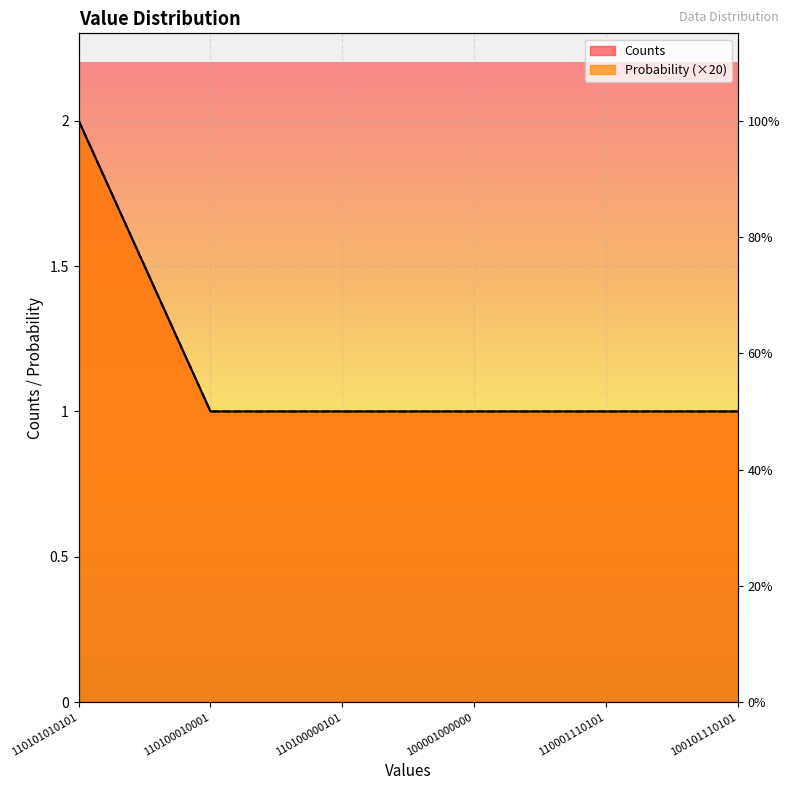

List the labels in order of Counts value, smallest first.

110100010001, 110100000101, 100001000000, 110001110101, 100101110101, 110101010101